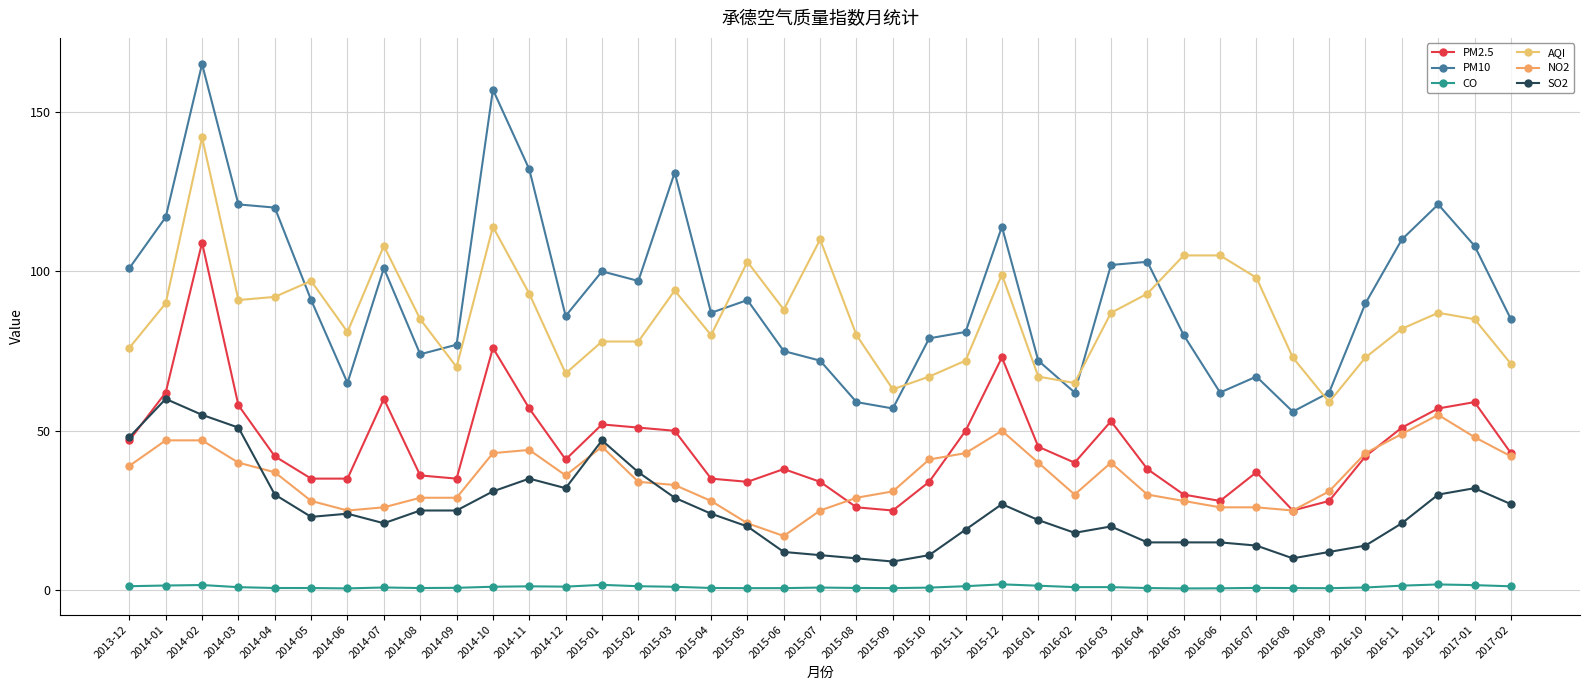

What is the difference between the second highest and minimum values in the PM10 series?

101.0